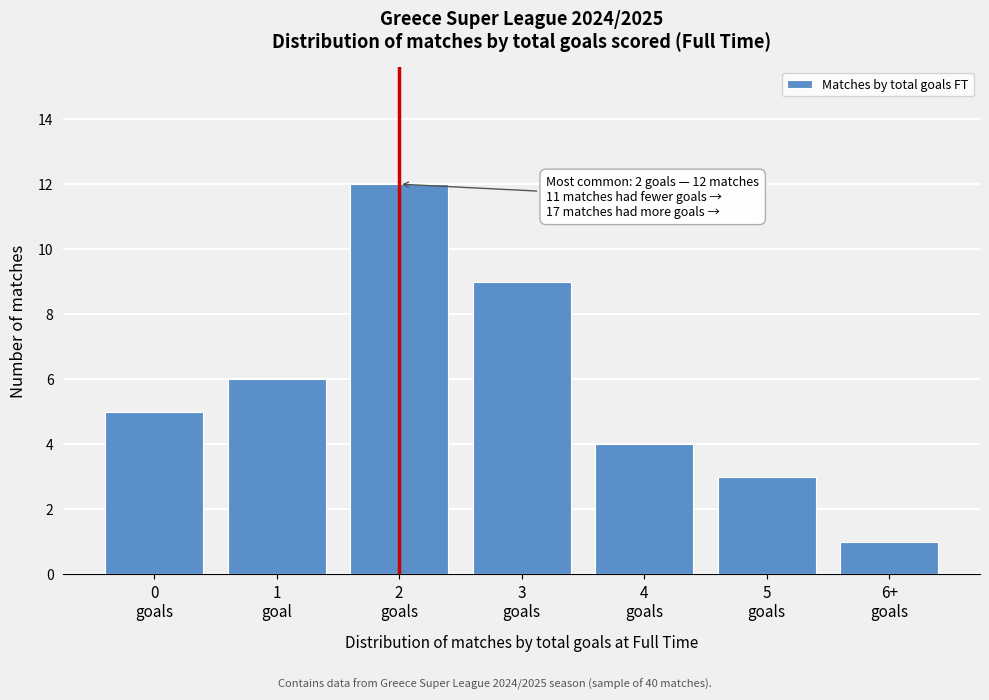

Reading right to left, transcribe all the data shown in this chart.

1	3	4	9	12	6	5